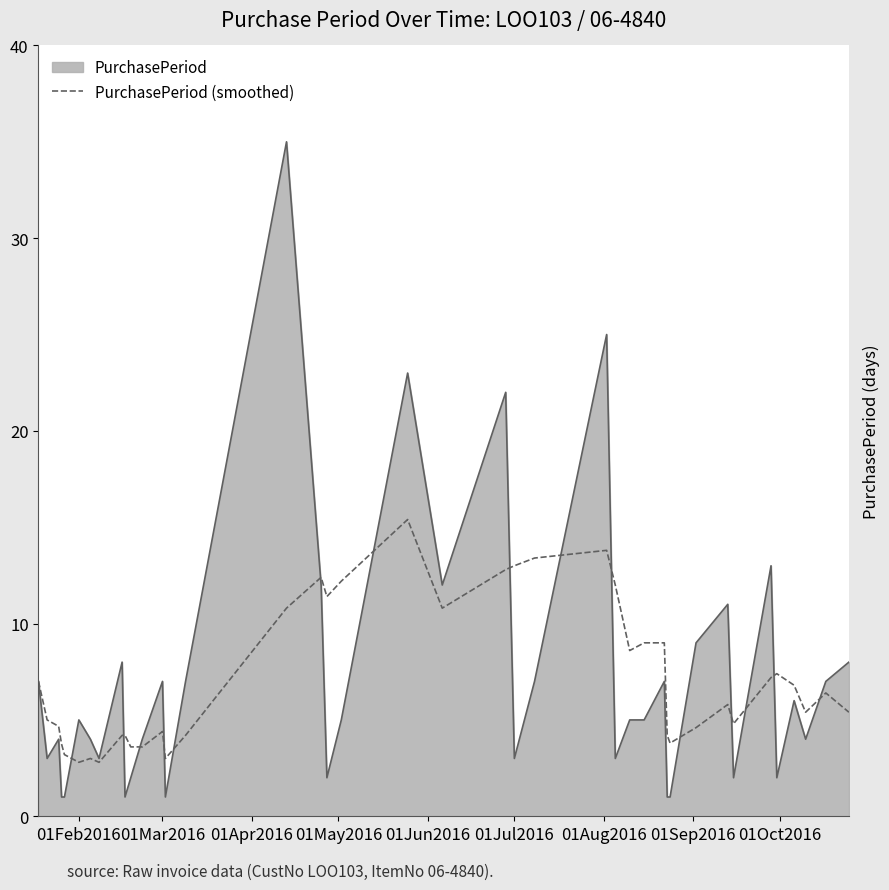

List the series in order of their peak value, highest first.

PurchasePeriod, PurchasePeriod (smoothed)